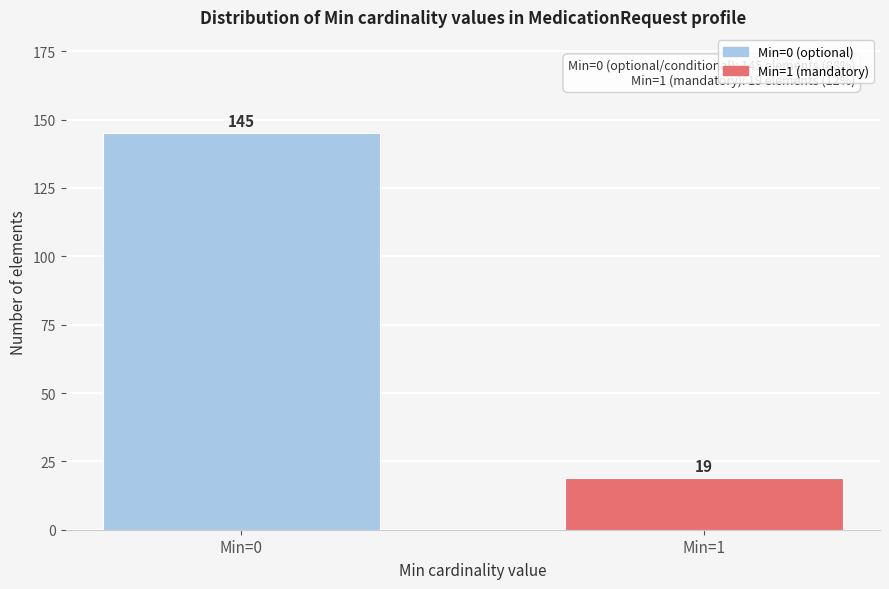

Reading left to right, extract all data points from this chart.

Min=0=145	Min=1=19